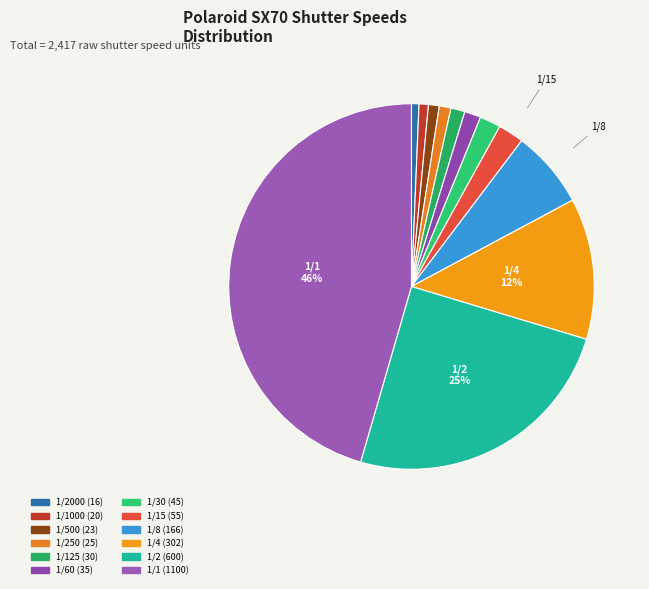

How many segments does this pie chart have?

12